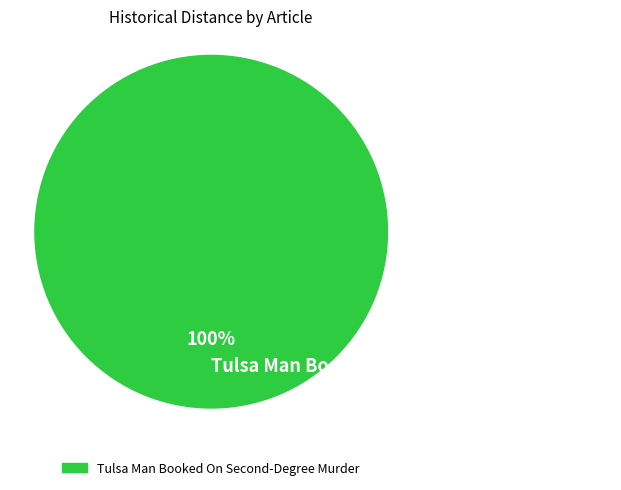

Which slice represents more than half of the pie?

Tulsa Man Booked On Second-Degree Murder